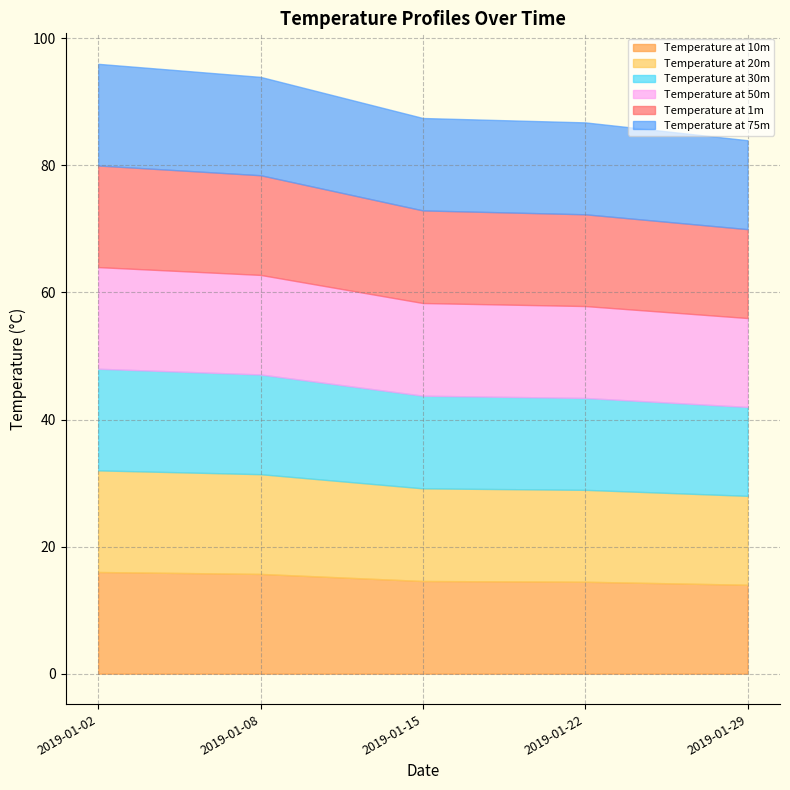

At which category does the chart reach its peak across all series?

2019-01-02